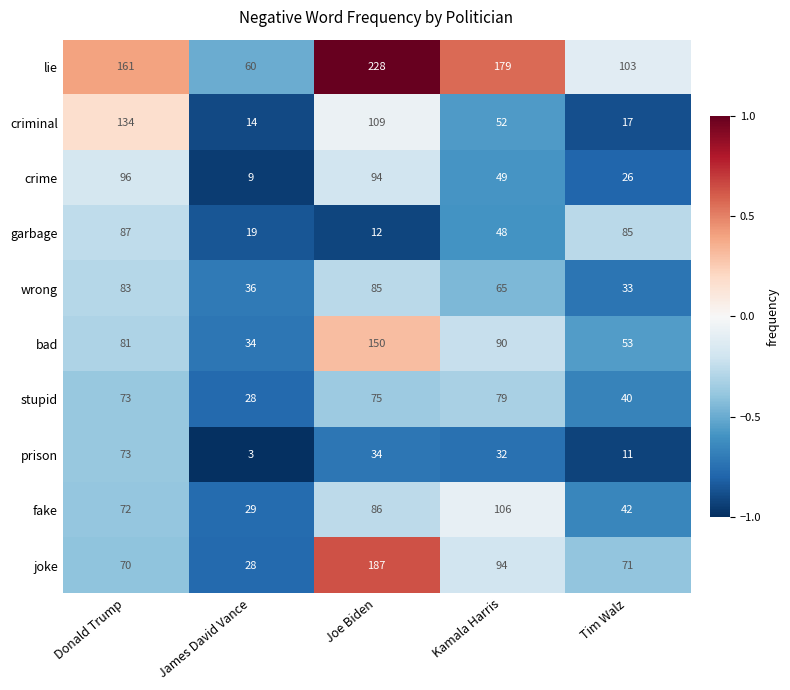

What is the sum of the bad values at Tim Walz and James David Vance?

87